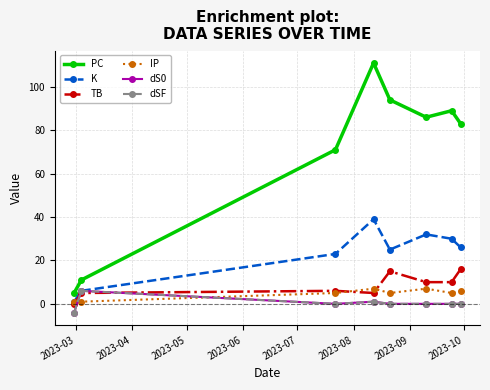

Is this an area chart (filled region under the line)?

No